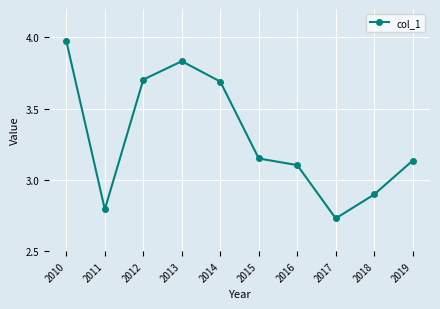

Between 2010 and 2014, which is larger?

2010